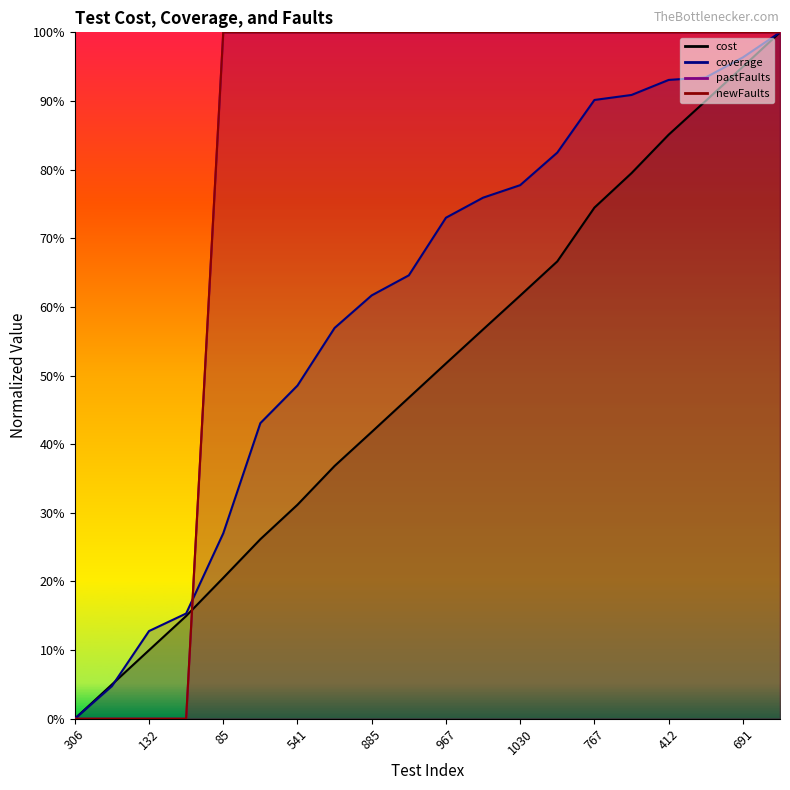

How many times do pastFaults and cost cross each other?

1